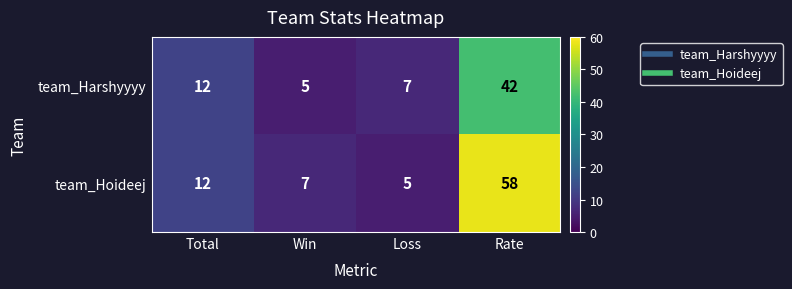

What is the greatest value displayed?

58